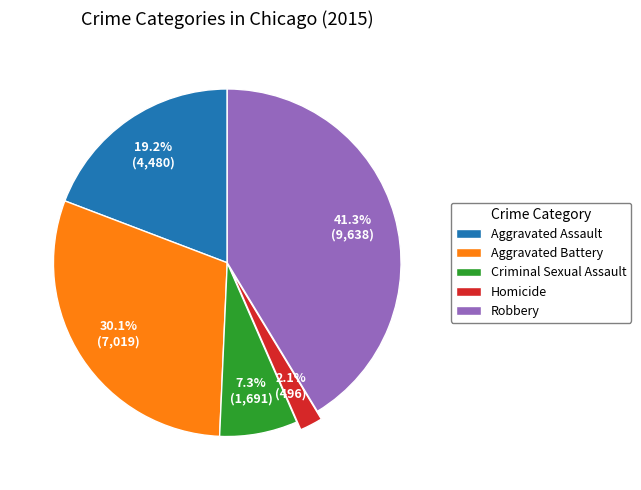

To the nearest percent, what is the difference between the largest and smallest slice percentages?

39%